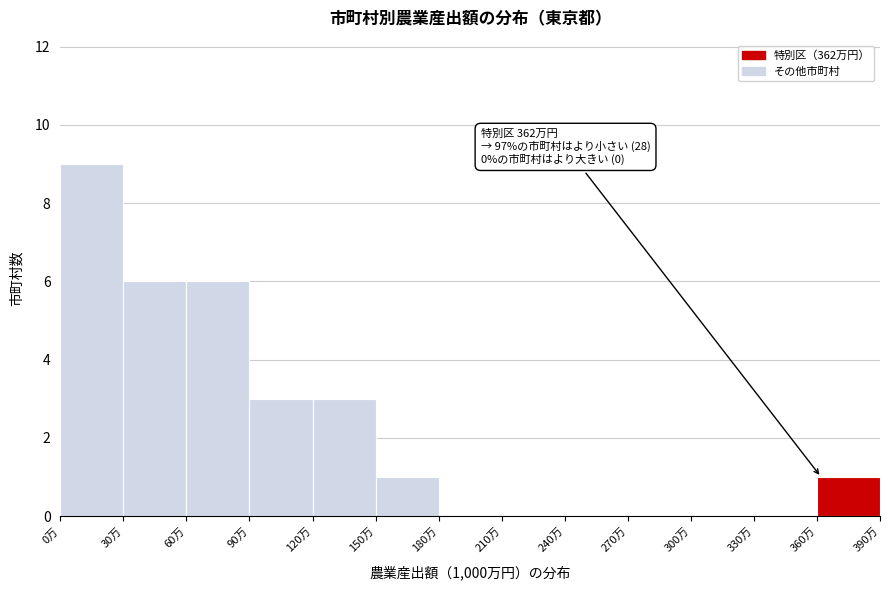

Which range on the x-axis has the tallest bar?

0 to 30